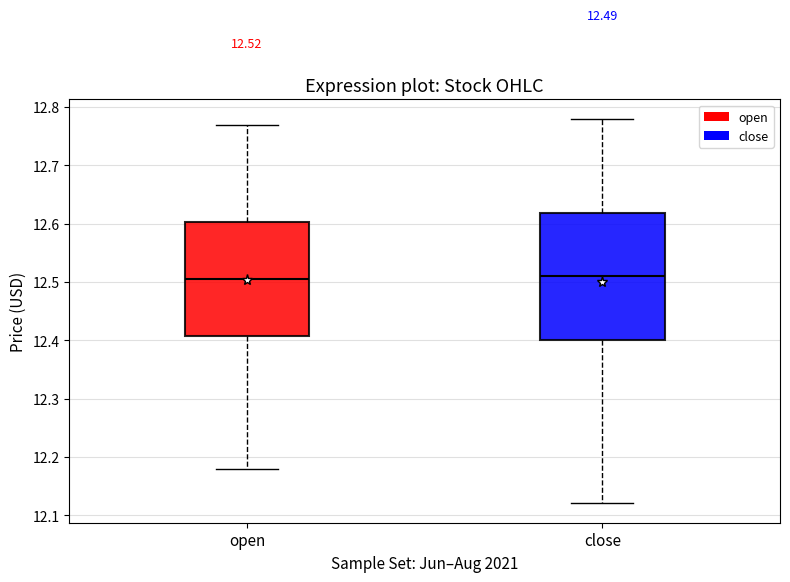

Which box is the tallest, from its lower edge to its upper edge?

close